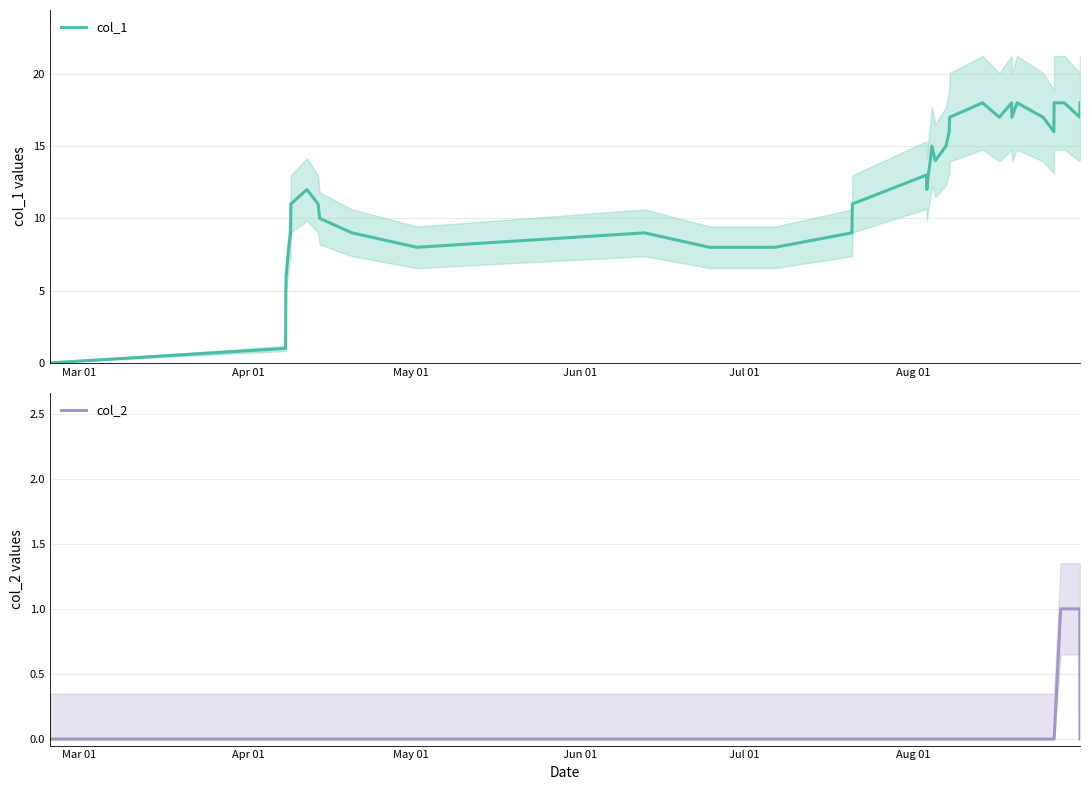

How many data points in col_2 are above 0?

3